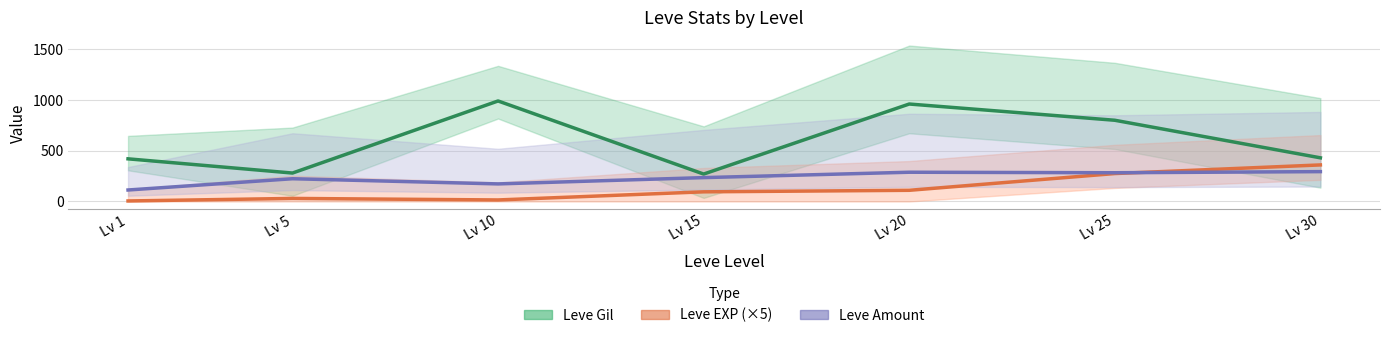

True or false: Leve Amount has more than 2 interior local peaks.

False